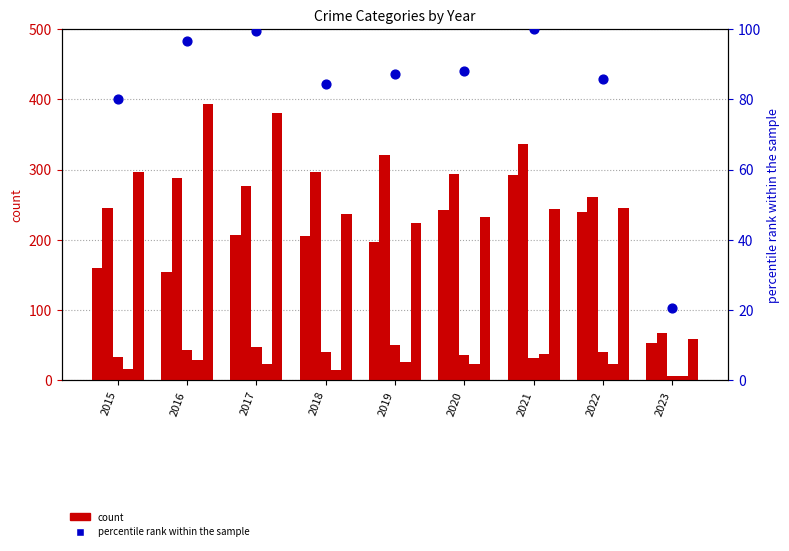

Which series has the widest spread of Y values?

Robbery